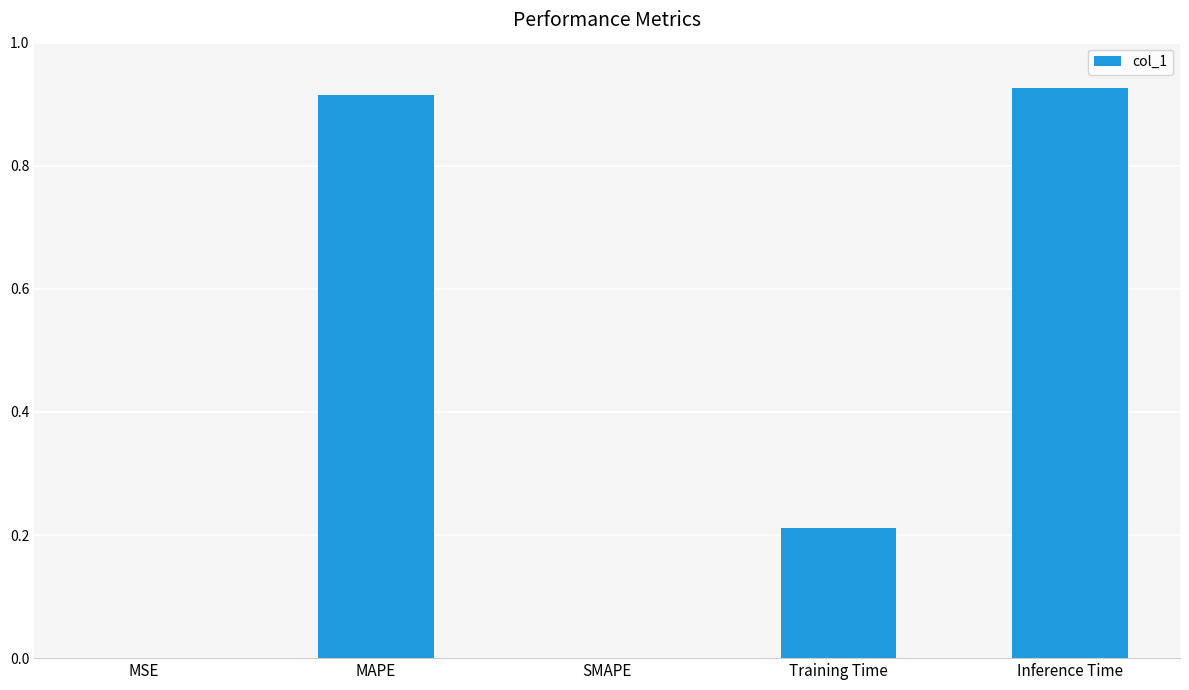

The value at Inference Time is 1.6. True or false?

False